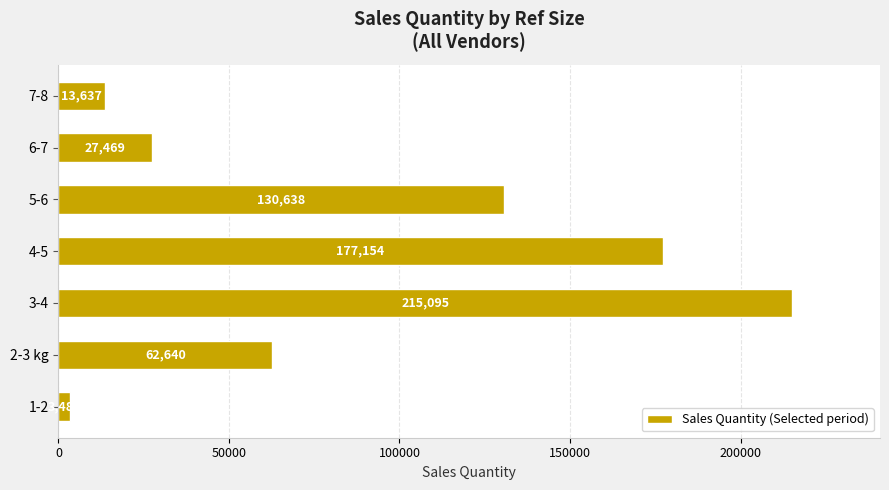

At which label is the value closest to 109288?

5-6